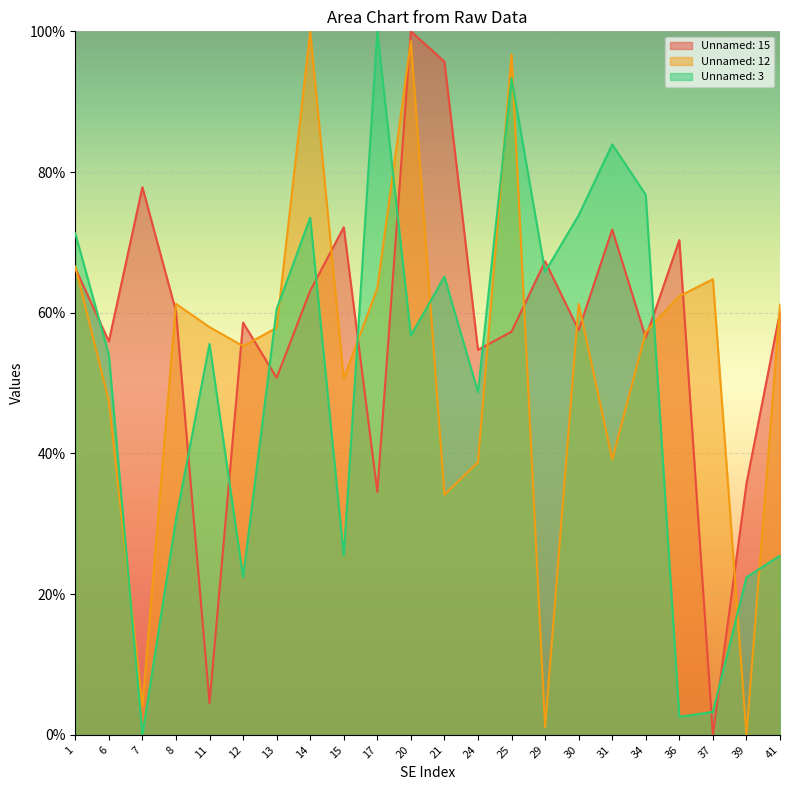

How many values in the Unnamed: 15 series are below 60?

11